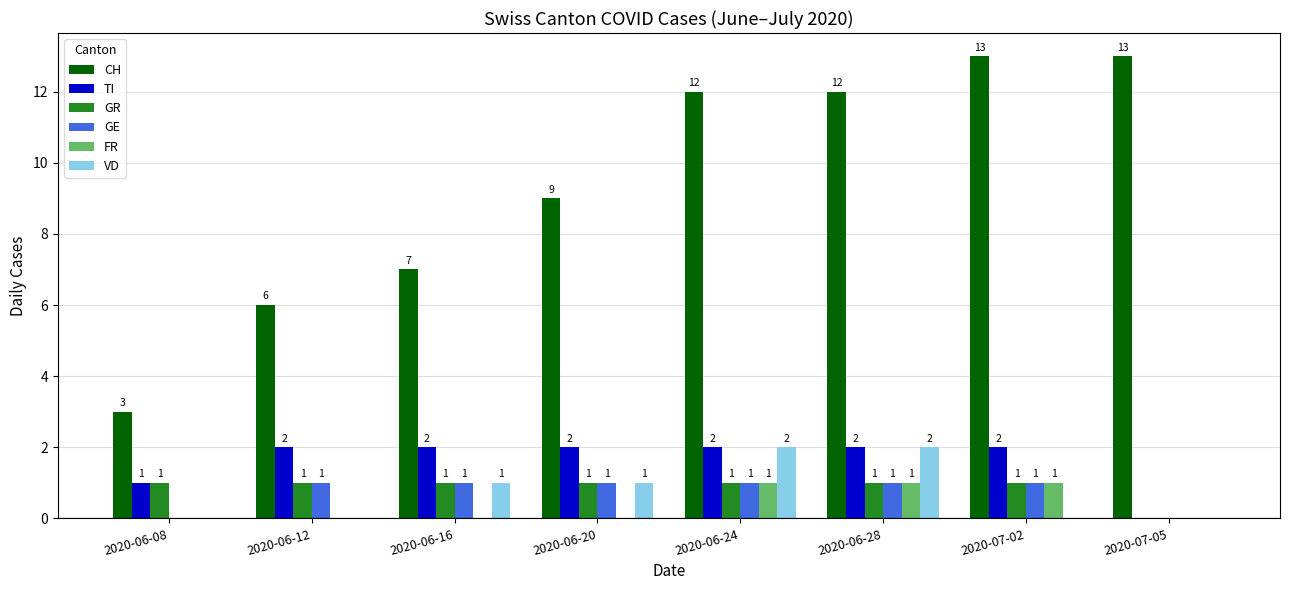

Which series has the widest spread of values?

CH